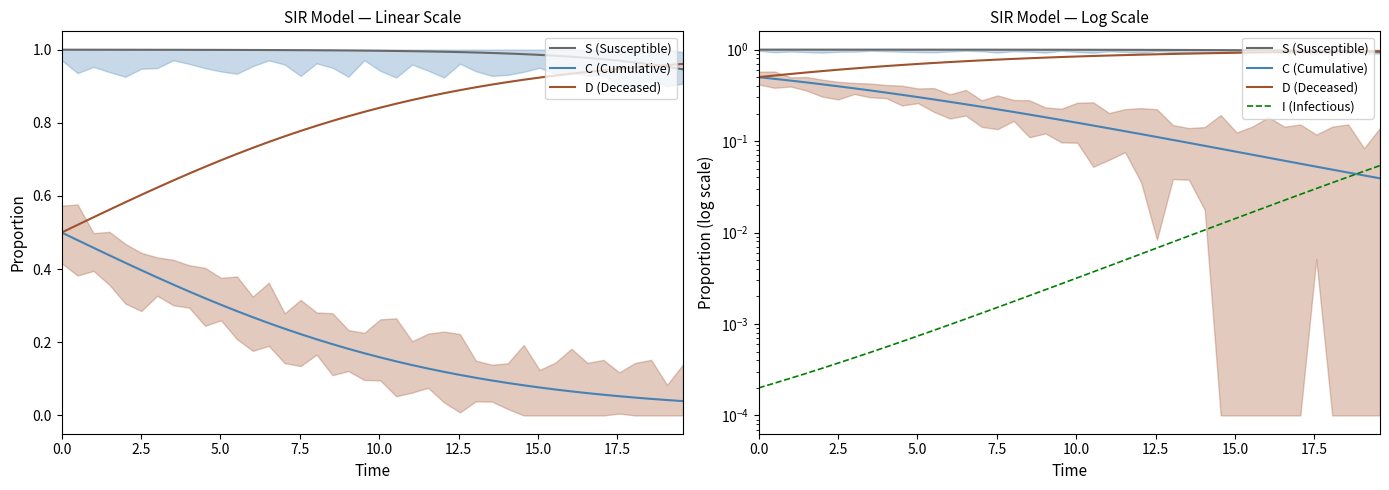

How many lines are shown in the chart?

4